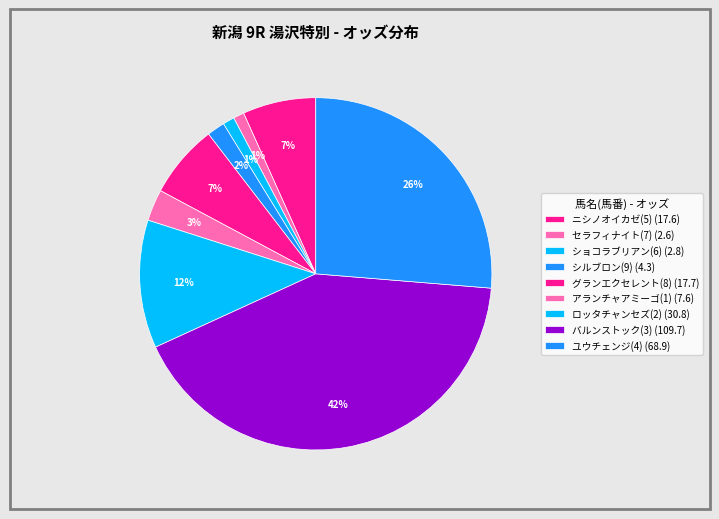

The アランチャアミーゴ(1) slice represents 11% of the pie. True or false?

False